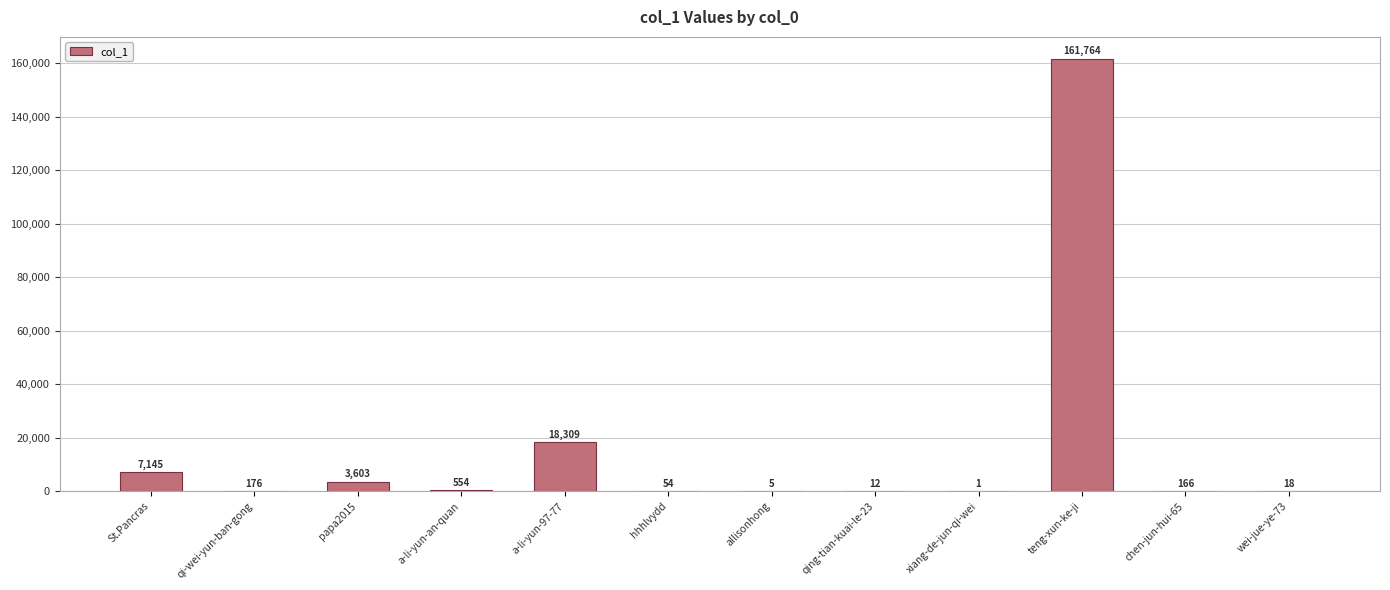

Approximately how many times larger is the value at teng-xun-ke-ji compared to allisonhong?

32352.8